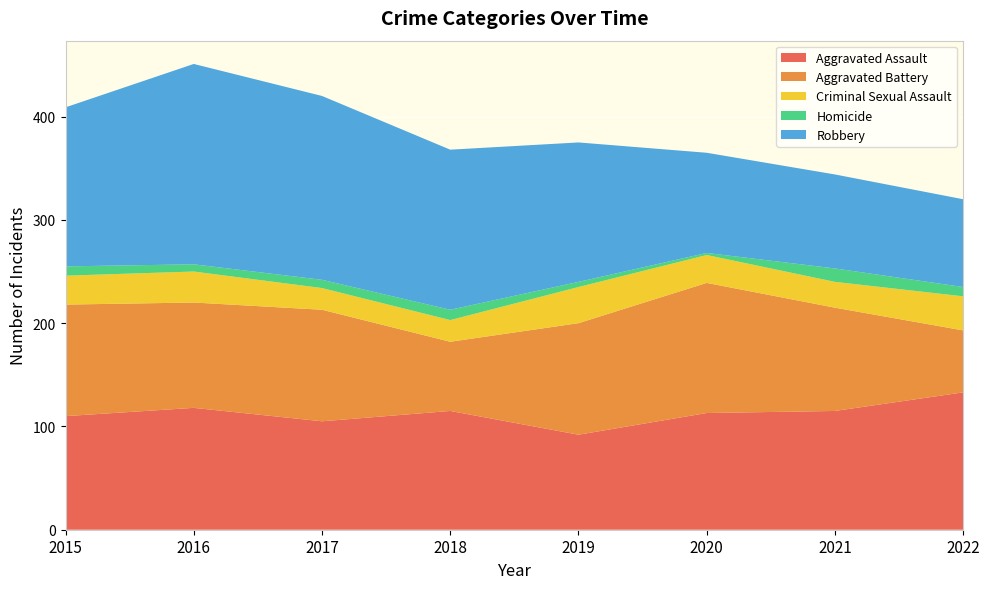

Reading left to right, what are all the values shown in this chart?

Aggravated Assault: 110	118	105	115	92	113	115	133
Aggravated Battery: 108	102	108	67	108	126	100	60
Criminal Sexual Assault: 28	30	21	21	35	27	25	33
Homicide: 9	7	8	10	5	2	13	9
Robbery: 154	194	178	155	135	97	91	85